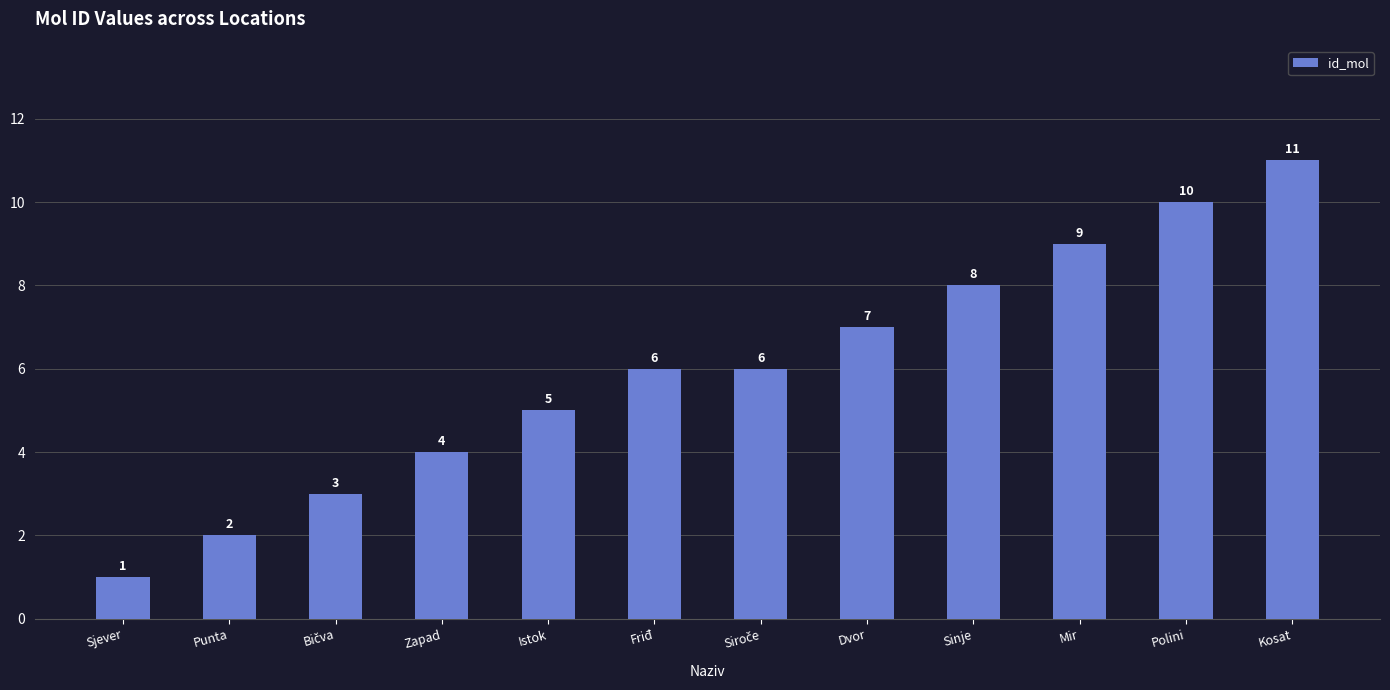

What is the sum of all values?

72